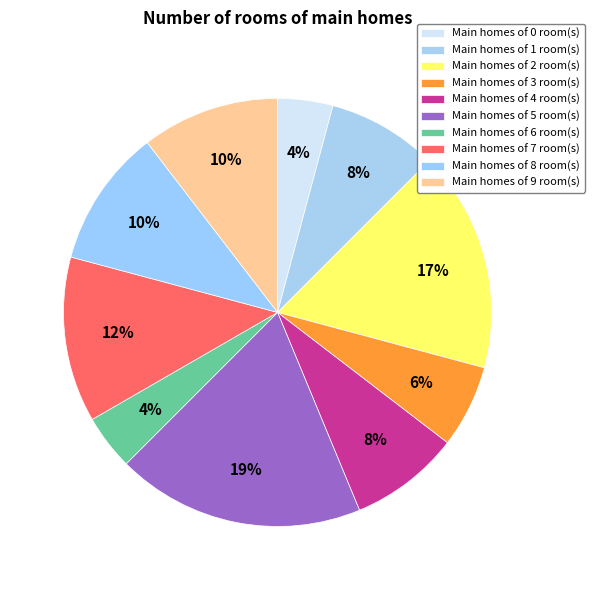

Rank the categories by value from lowest to highest.

FC=0, FC=6, FC=3, FC=1, FC=4, FC=8, FC=9, FC=7, FC=2, FC=5